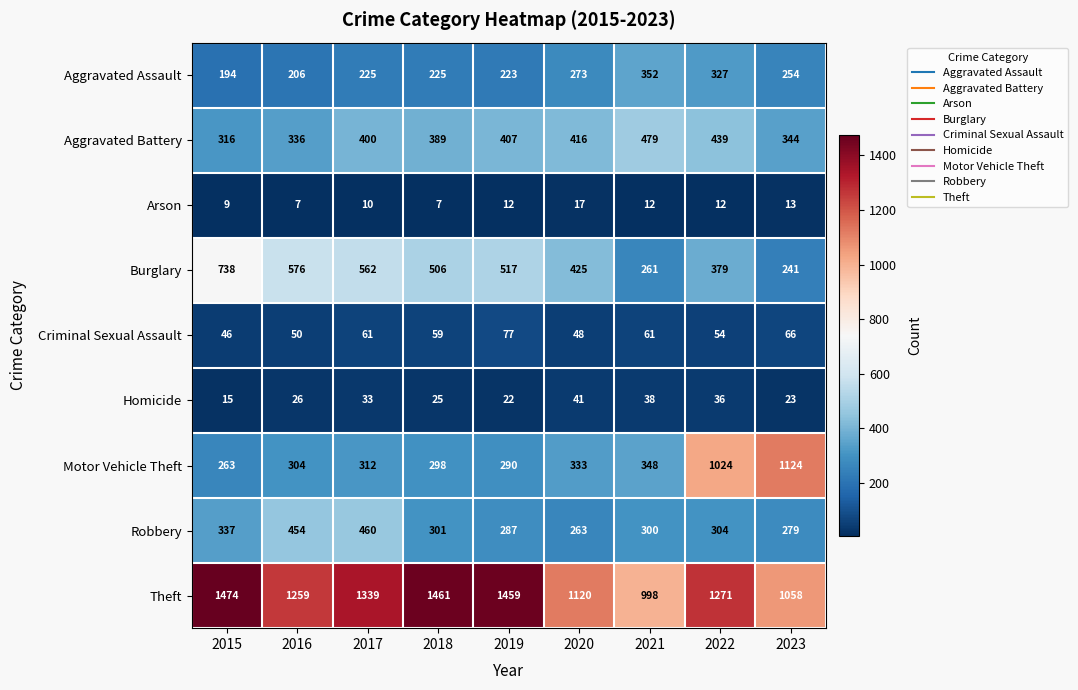

What is the difference between the maximum and minimum values in the Aggravated Battery series?

163